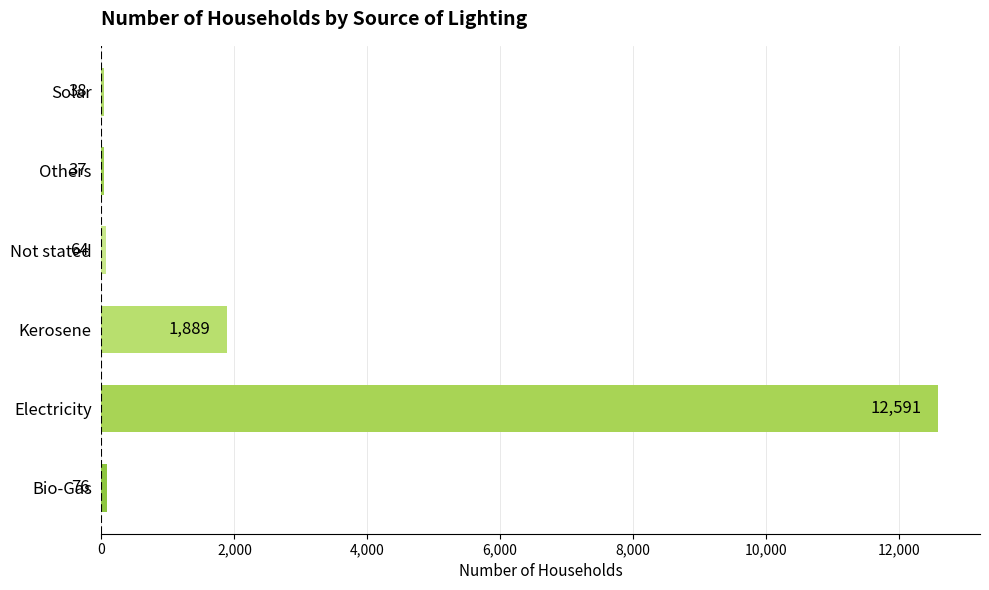

Reading bottom to top, what are all the values shown in this chart?

Bio-Gas=76	Electricity=12591	Kerosene=1889	Not stated=64	Others=37	Solar=38